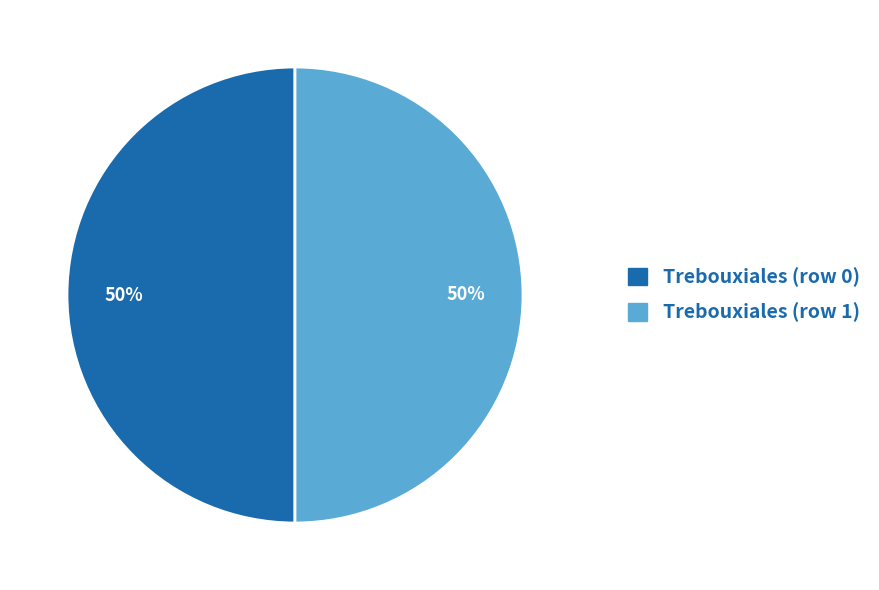

To the nearest percent, what percentage of the pie is Trebouxiales (row 1)?

50%